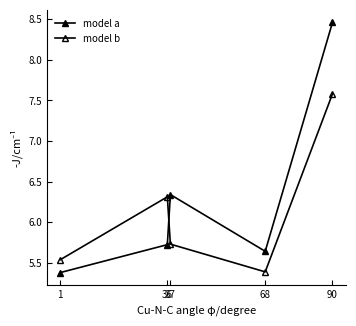

How many lines are shown in the chart?

2